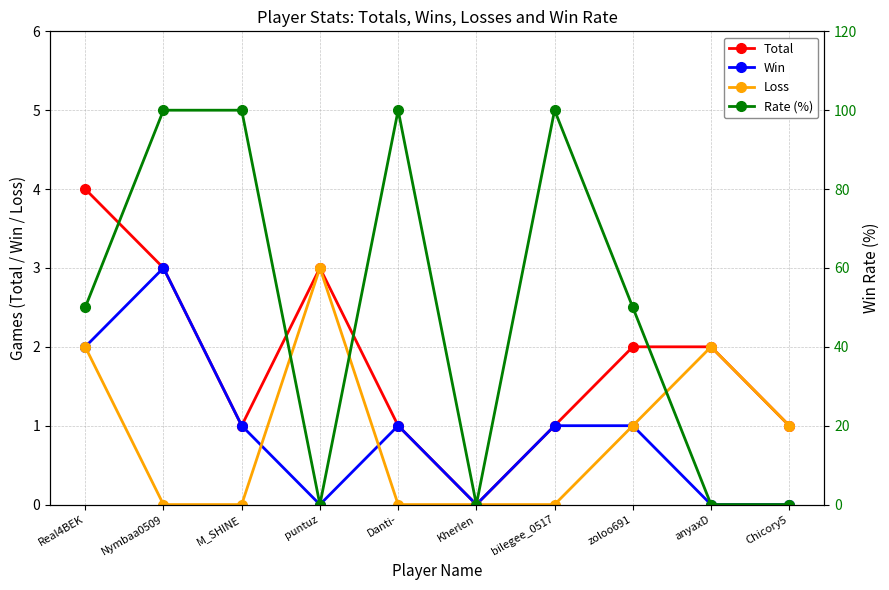

How many intersections are there between Rate (%) and Loss?

3